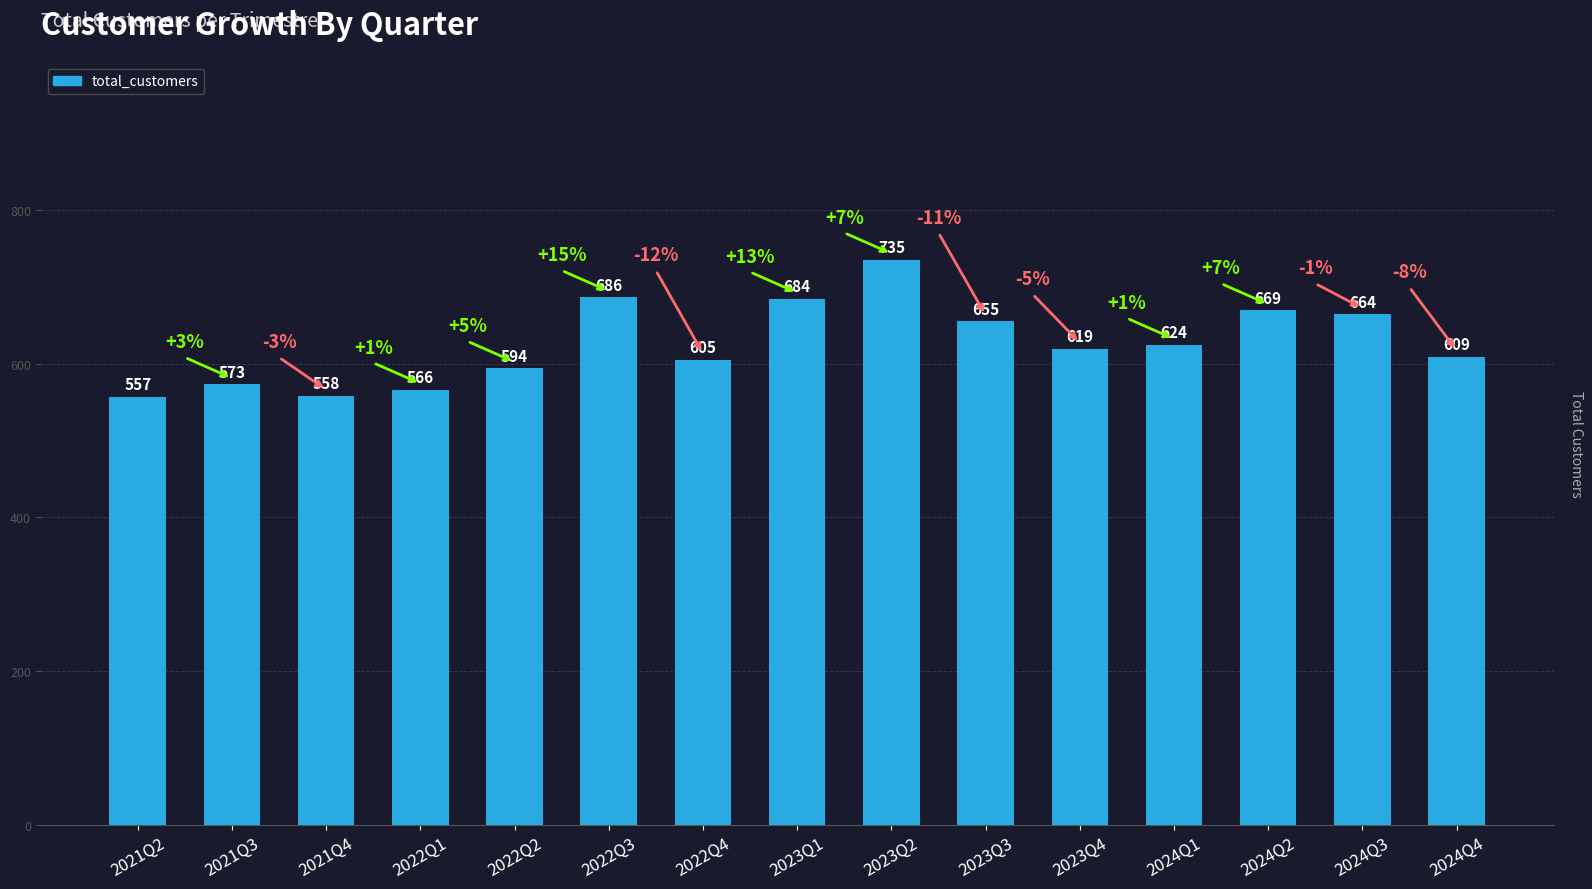

What is the ratio of the value at 2022Q3 to the value at 2022Q1?

1.2